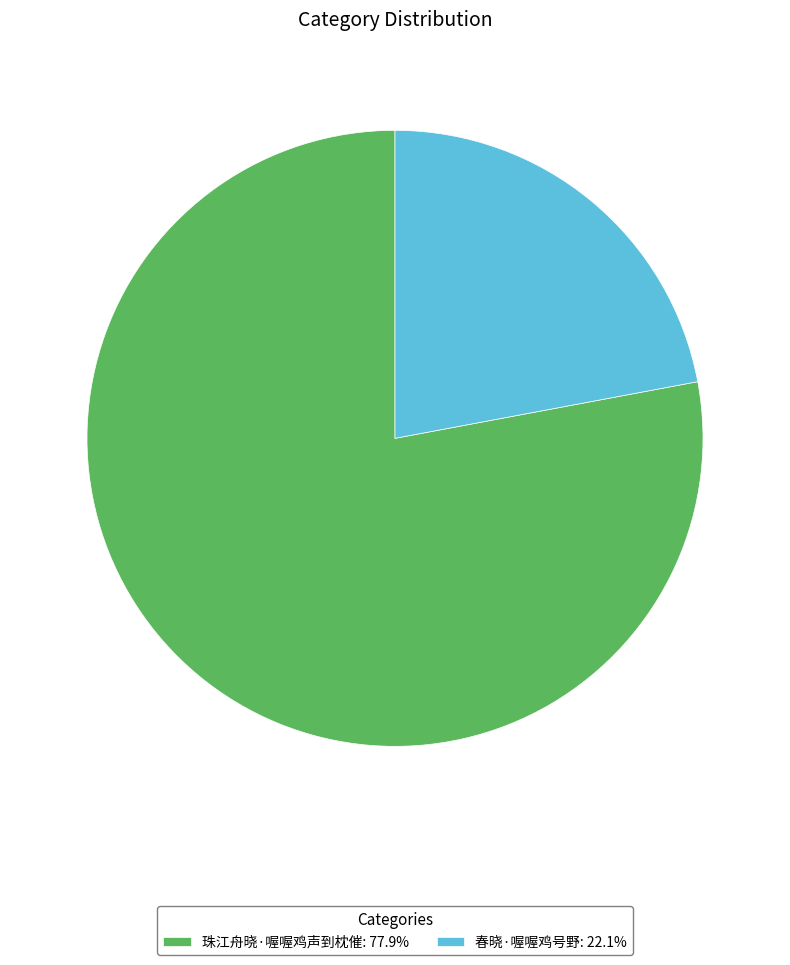

Does 珠江舟晓·喔喔鸡声到枕催 account for over 50% of the chart?

Yes